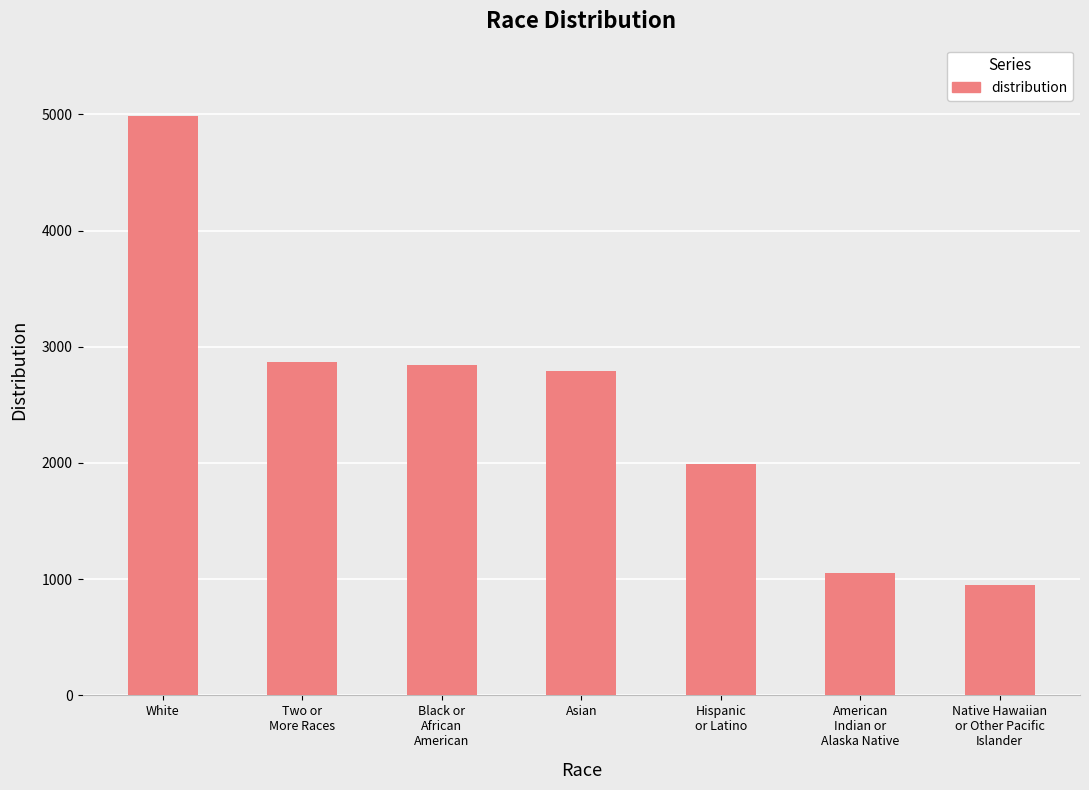

Which category has the highest value across all series?

White